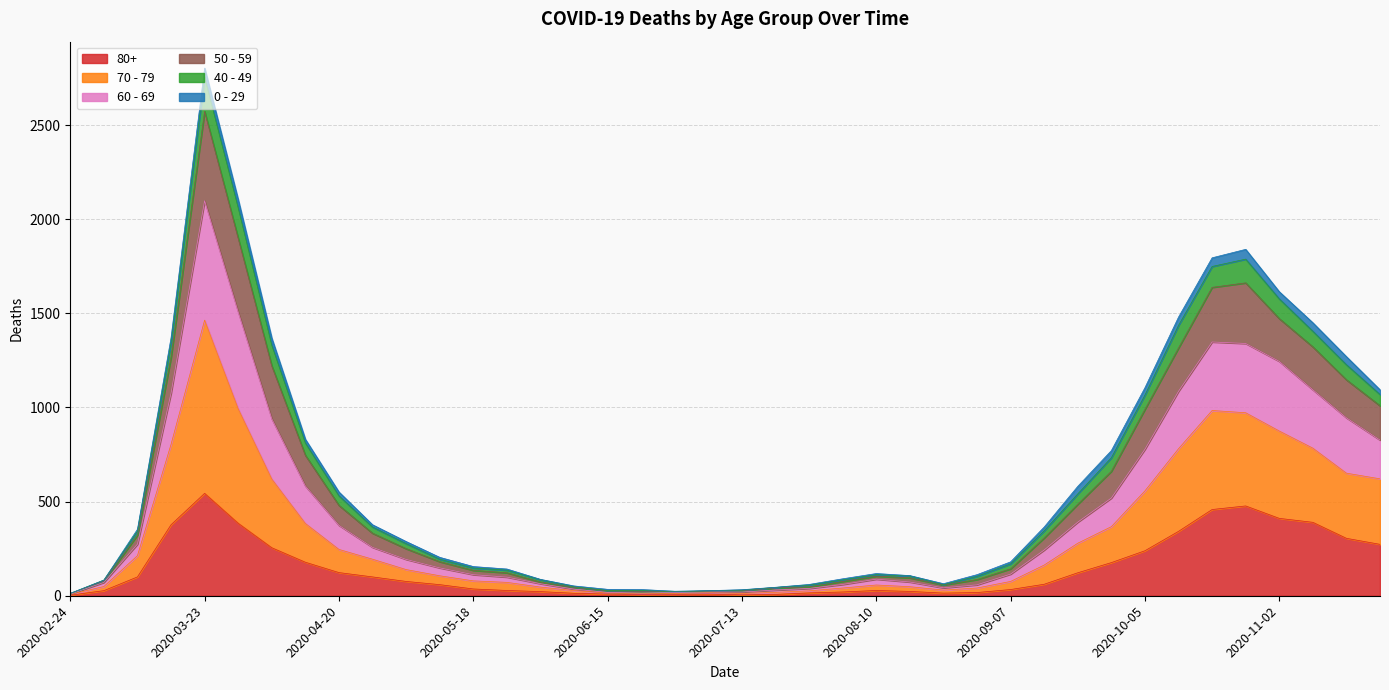

At which category is the sum across all series the highest?

2020-03-23